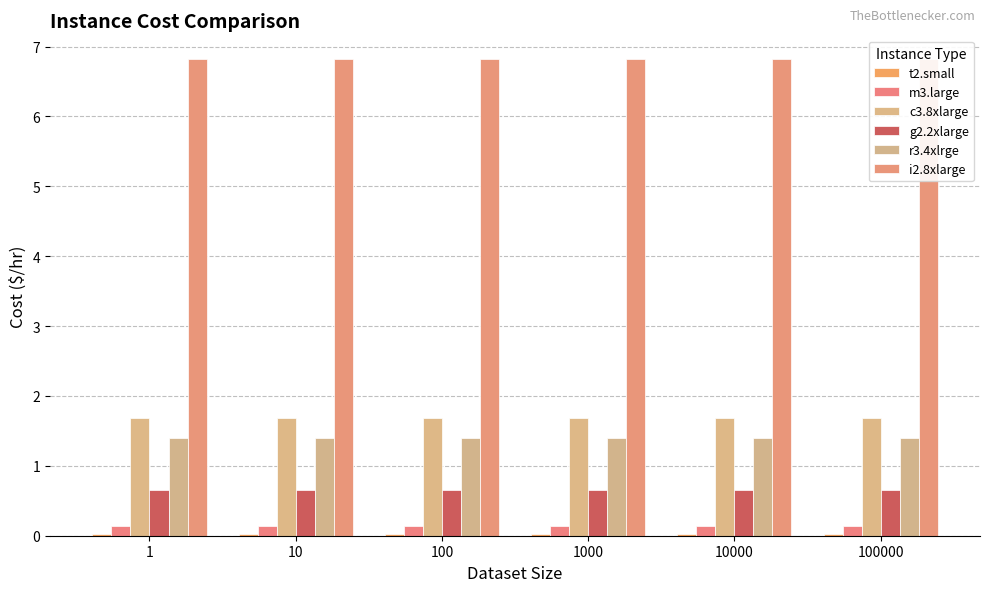

Reading left to right, what are all the values shown in this chart?

t2.small: 0.0	0.0	0.0	0.0	0.0	0.0
m3.large: 0.1	0.1	0.1	0.1	0.1	0.1
c3.8xlarge: 1.7	1.7	1.7	1.7	1.7	1.7
g2.2xlarge: 0.7	0.7	0.7	0.7	0.7	0.7
r3.4xlrge: 1.4	1.4	1.4	1.4	1.4	1.4
i2.8xlarge: 6.8	6.8	6.8	6.8	6.8	6.8